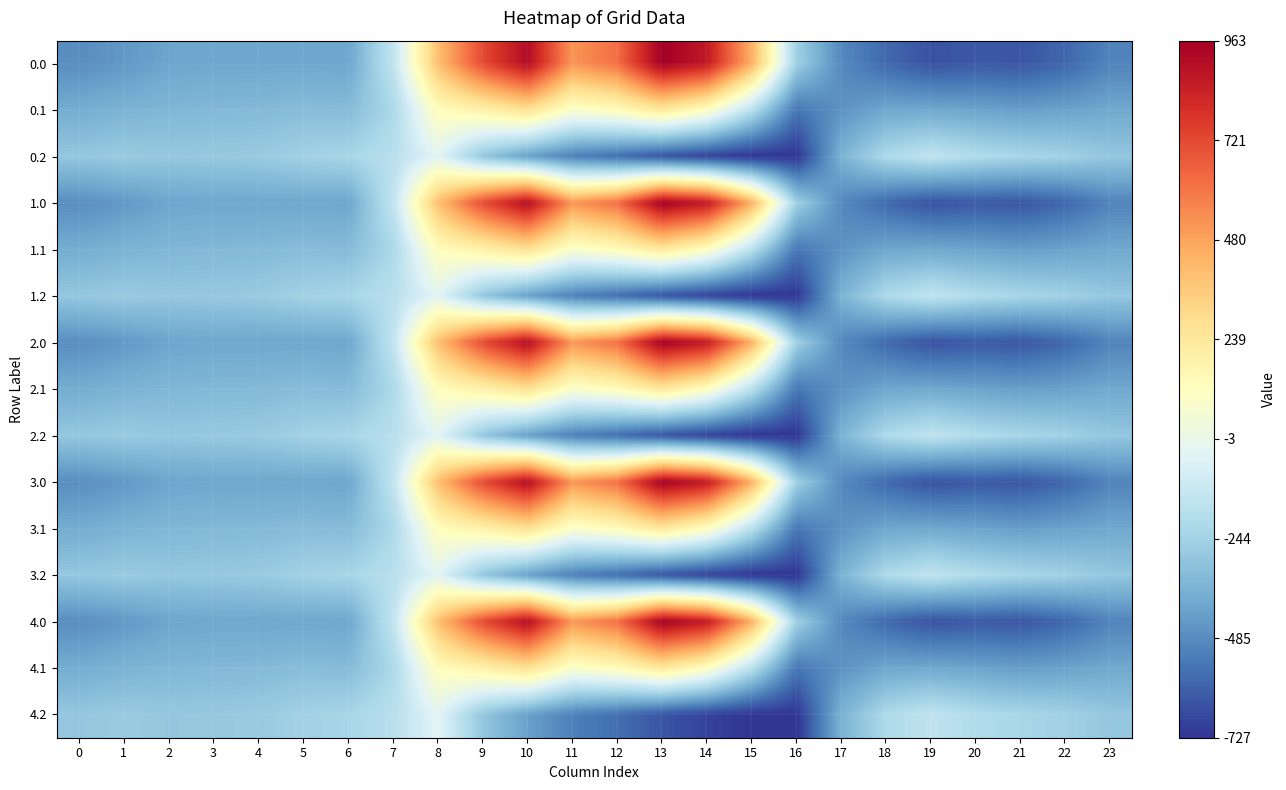

Reading left to right, extract all data points from this chart.

0.0: 0=-482.0	1=-449.5	2=-410.3	3=-404.4	4=-404.9	5=-403.8	6=-408.0	7=-150.1	8=395.3	9=716.9	10=916.2	11=516.0	12=619.4	13=962.7	14=870.3	15=443.0	16=-250.9	17=-494.8	18=-586.7	19=-649.2	20=-629.9	21=-638.4	22=-592.3	23=-511.3
0.1: 0=-384.6	1=-361.1	2=-347.9	3=-342.7	4=-339.6	5=-325.7	6=-332.2	7=-217.1	8=125.2	9=191.1	10=274.1	11=87.0	12=134.6	13=241.5	14=113.7	15=-173.1	16=-547.3	17=-466.6	18=-405.4	19=-400.2	20=-414.5	21=-432.4	22=-419.9	23=-399.4
0.2: 0=-287.1	1=-272.7	2=-285.5	3=-281.0	4=-274.4	5=-245.0	6=-228.8	7=-176.6	8=-35.3	9=-288.5	10=-423.5	11=-520.6	12=-571.2	13=-640.4	14=-687.4	15=-725.8	16=-726.6	17=-362.4	18=-210.0	19=-151.0	20=-199.2	21=-226.4	22=-247.4	23=-287.5
1.0: 0=-482.0	1=-449.5	2=-410.3	3=-404.4	4=-404.9	5=-403.8	6=-408.0	7=-150.1	8=395.3	9=716.9	10=916.2	11=516.0	12=619.4	13=962.7	14=870.3	15=443.0	16=-250.9	17=-494.8	18=-586.7	19=-649.2	20=-629.9	21=-638.4	22=-592.3	23=-511.3
1.1: 0=-384.6	1=-361.1	2=-347.9	3=-342.7	4=-339.6	5=-325.7	6=-332.2	7=-217.1	8=125.2	9=191.1	10=274.1	11=87.0	12=134.6	13=241.5	14=113.7	15=-173.1	16=-547.3	17=-466.6	18=-405.4	19=-400.2	20=-414.5	21=-432.4	22=-419.9	23=-399.4
1.2: 0=-287.1	1=-272.7	2=-285.5	3=-281.0	4=-274.4	5=-245.0	6=-228.8	7=-176.6	8=-35.3	9=-288.5	10=-423.5	11=-520.6	12=-571.2	13=-640.4	14=-687.4	15=-725.8	16=-726.6	17=-362.4	18=-210.0	19=-151.0	20=-199.2	21=-226.4	22=-247.4	23=-287.5
2.0: 0=-482.0	1=-449.5	2=-410.3	3=-404.4	4=-404.9	5=-403.8	6=-408.0	7=-150.1	8=395.3	9=716.9	10=916.2	11=516.0	12=619.4	13=962.7	14=870.3	15=443.0	16=-250.9	17=-494.8	18=-586.7	19=-649.2	20=-629.9	21=-638.4	22=-592.3	23=-511.3
2.1: 0=-384.6	1=-361.1	2=-347.9	3=-342.7	4=-339.6	5=-325.7	6=-332.2	7=-217.1	8=125.2	9=191.1	10=274.1	11=87.0	12=134.6	13=241.5	14=113.7	15=-173.1	16=-547.3	17=-466.6	18=-405.4	19=-400.2	20=-414.5	21=-432.4	22=-419.9	23=-399.4
2.2: 0=-287.1	1=-272.7	2=-285.5	3=-281.0	4=-274.4	5=-245.0	6=-228.8	7=-176.6	8=-35.3	9=-288.5	10=-423.5	11=-520.6	12=-571.2	13=-640.4	14=-687.4	15=-725.8	16=-726.6	17=-362.4	18=-210.0	19=-151.0	20=-199.2	21=-226.4	22=-247.4	23=-287.5
3.0: 0=-482.0	1=-449.5	2=-410.3	3=-404.4	4=-404.9	5=-403.8	6=-408.0	7=-150.1	8=395.3	9=716.9	10=916.2	11=516.0	12=619.4	13=962.7	14=870.3	15=443.0	16=-250.9	17=-494.8	18=-586.7	19=-649.2	20=-629.9	21=-638.4	22=-592.3	23=-511.3
3.1: 0=-384.6	1=-361.1	2=-347.9	3=-342.7	4=-339.6	5=-325.7	6=-332.2	7=-217.1	8=125.2	9=191.1	10=274.1	11=87.0	12=134.6	13=241.5	14=113.7	15=-173.1	16=-547.3	17=-466.6	18=-405.4	19=-400.2	20=-414.5	21=-432.4	22=-419.9	23=-399.4
3.2: 0=-287.1	1=-272.7	2=-285.5	3=-281.0	4=-274.4	5=-245.0	6=-228.8	7=-176.6	8=-35.3	9=-288.5	10=-423.5	11=-520.6	12=-571.2	13=-640.4	14=-687.4	15=-725.8	16=-726.6	17=-362.4	18=-210.0	19=-151.0	20=-199.2	21=-226.4	22=-247.4	23=-287.5
4.0: 0=-482.0	1=-449.5	2=-410.3	3=-404.4	4=-404.9	5=-403.8	6=-408.0	7=-150.1	8=395.3	9=716.9	10=916.2	11=516.0	12=619.4	13=962.7	14=870.3	15=443.0	16=-250.9	17=-494.8	18=-586.7	19=-649.2	20=-629.9	21=-638.4	22=-592.3	23=-511.3
4.1: 0=-384.6	1=-361.1	2=-347.9	3=-342.7	4=-339.6	5=-325.7	6=-332.2	7=-217.1	8=125.2	9=191.1	10=274.1	11=87.0	12=134.6	13=241.5	14=113.7	15=-173.1	16=-547.3	17=-466.6	18=-405.4	19=-400.2	20=-414.5	21=-432.4	22=-419.9	23=-399.4
4.2: 0=-287.1	1=-272.7	2=-285.5	3=-281.0	4=-274.4	5=-245.0	6=-228.8	7=-176.6	8=-35.3	9=-288.5	10=-423.5	11=-520.6	12=-571.2	13=-640.4	14=-687.4	15=-725.8	16=-726.6	17=-362.4	18=-210.0	19=-151.0	20=-199.2	21=-226.4	22=-247.4	23=-287.5